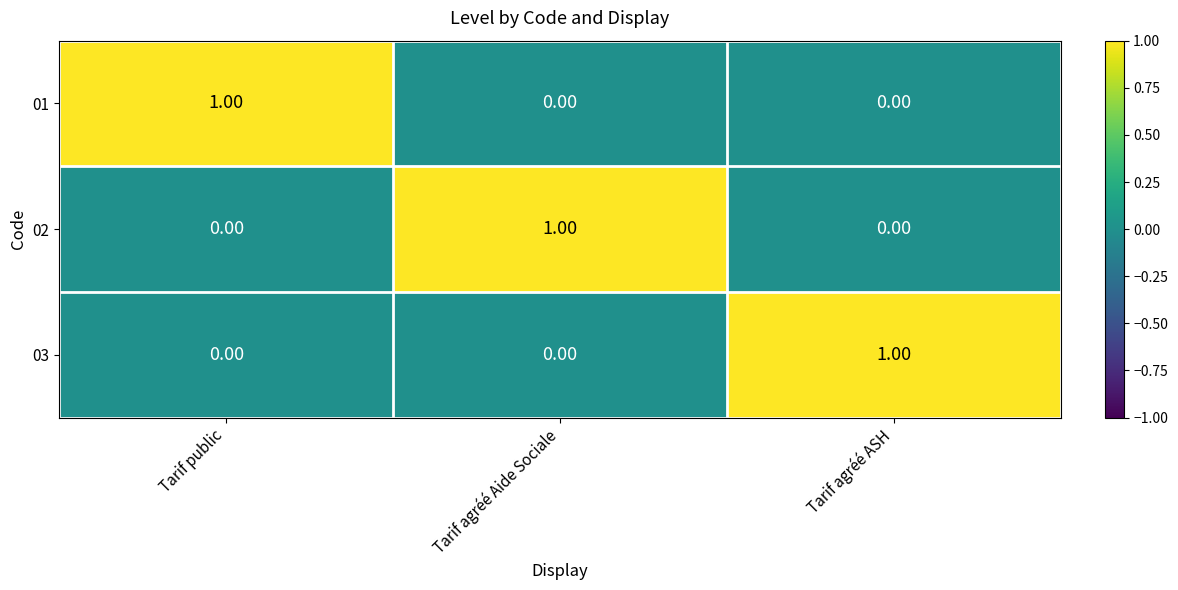

At how many categories does at least one series exceed 0?

3